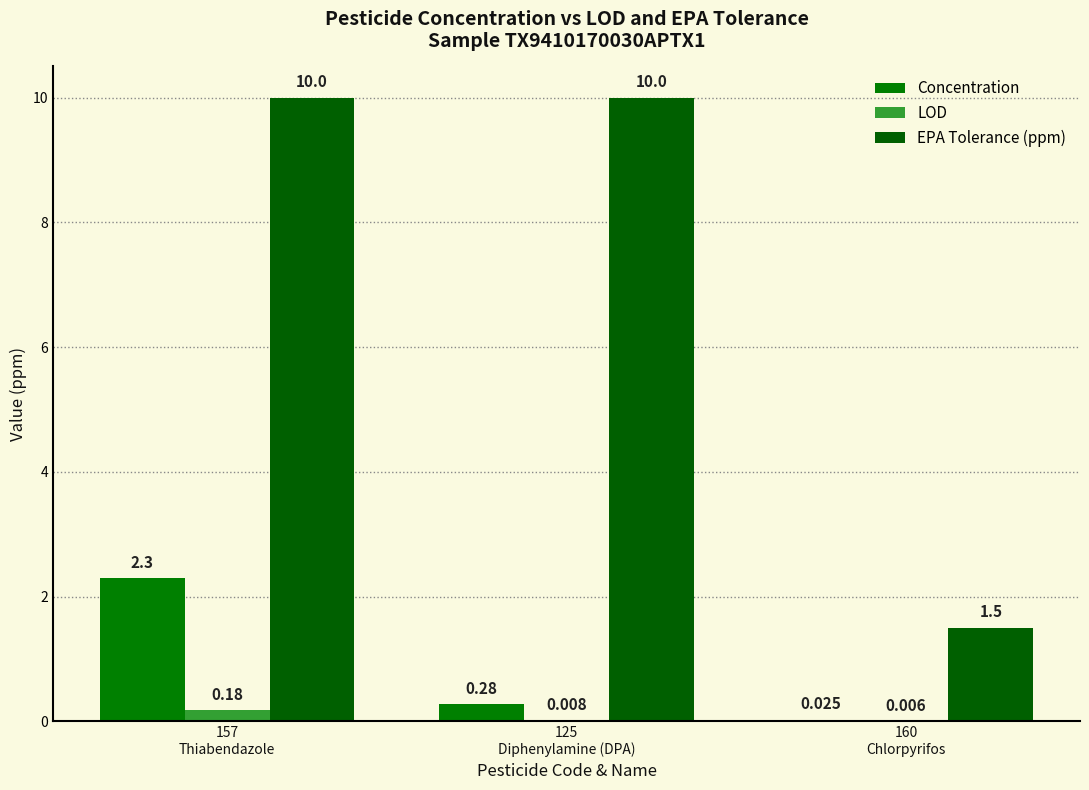

Is the value of Concentration at 160
Chlorpyrifos greater than the value of LOD at 160
Chlorpyrifos?

Yes